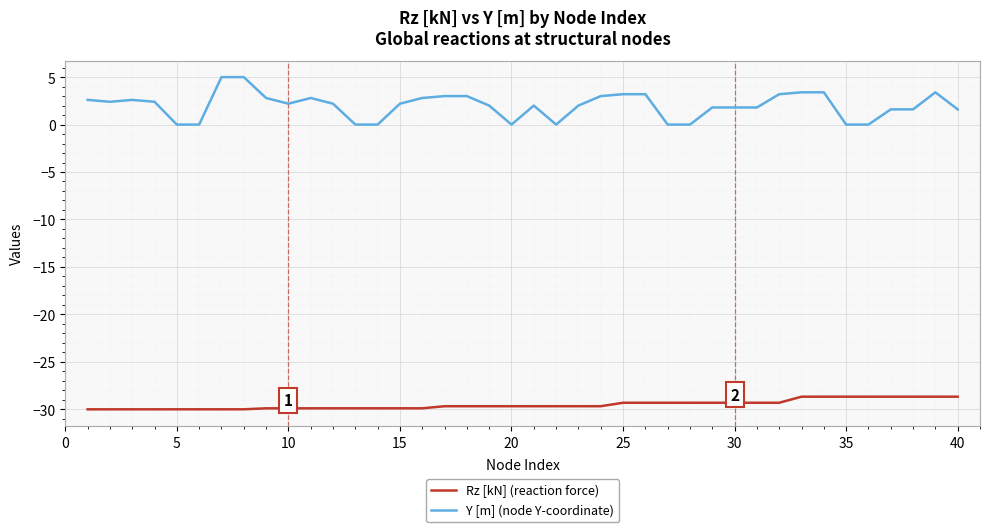

True or false: Y [m] (node Y-coordinate) and Rz [kN] (reaction force) intersect in this chart.

False